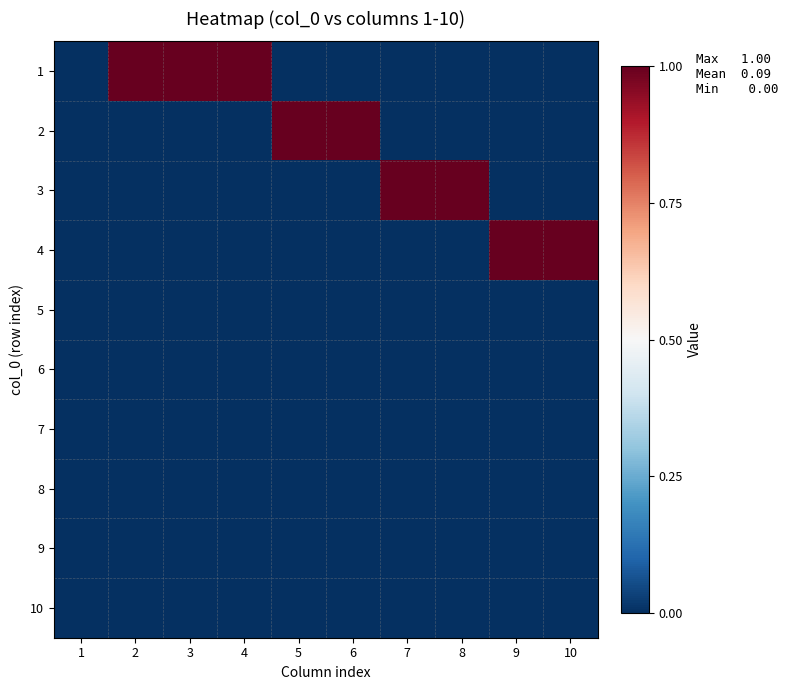

Which has a higher value, 9 or 10?

9